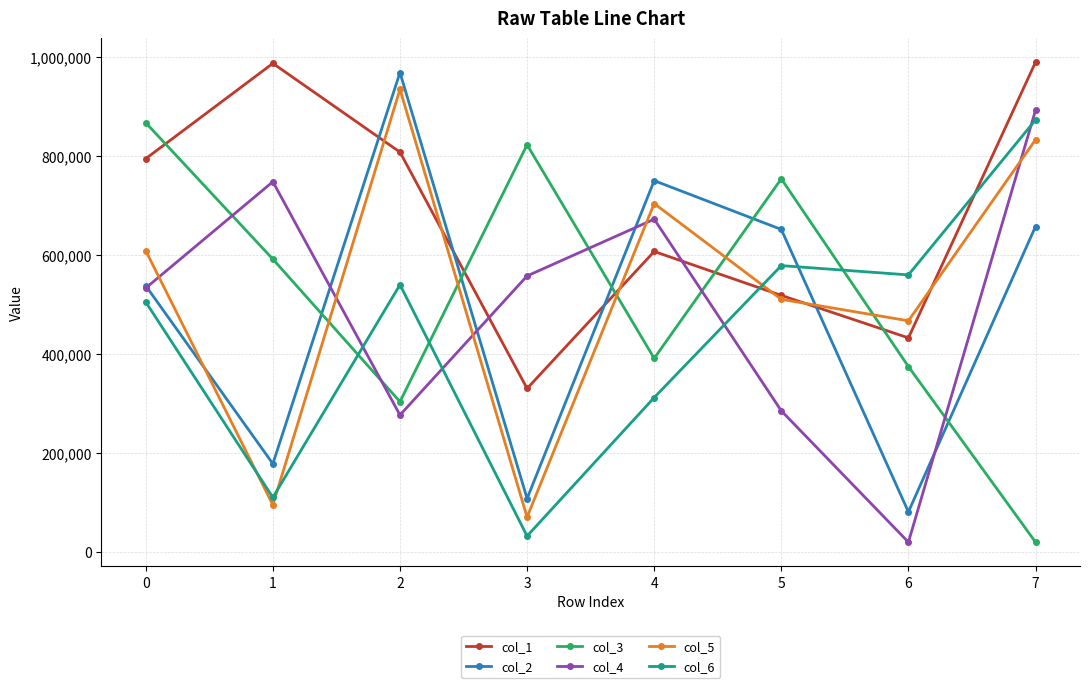

Is this an area chart (filled region under the line)?

No